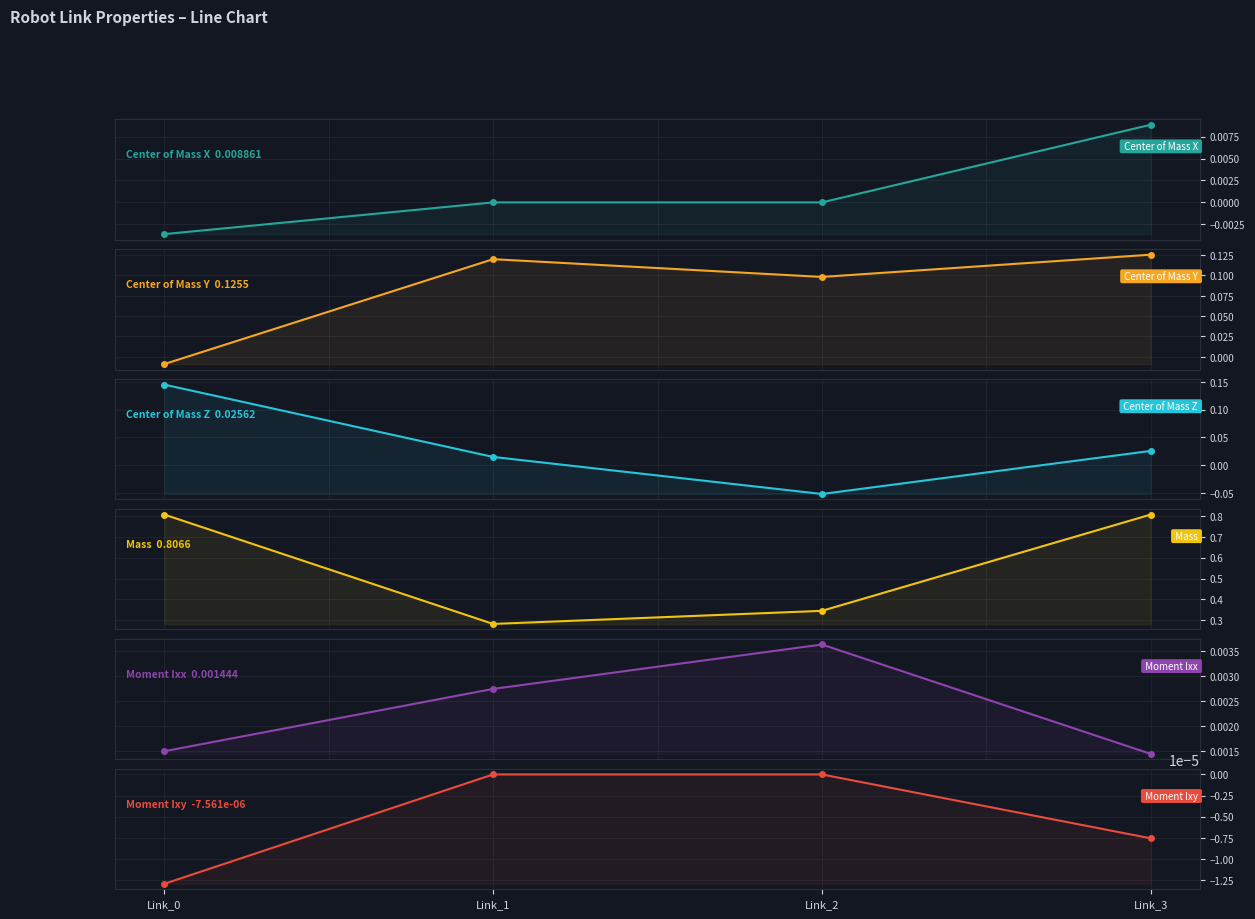

Reading right to left, list all the values displayed in this chart.

Center of Mass X: Link_3=0.0	Link_2=0.0	Link_1=-0.0	Link_0=-0.0
Center of Mass Y: Link_3=0.1	Link_2=0.1	Link_1=0.1	Link_0=-0.0
Center of Mass Z: Link_3=0.0	Link_2=-0.1	Link_1=0.0	Link_0=0.1
Mass: Link_3=0.8	Link_2=0.3	Link_1=0.3	Link_0=0.8
Moment Ixx: Link_3=0.0	Link_2=0.0	Link_1=0.0	Link_0=0.0
Moment Ixy: Link_3=-0.0	Link_2=0.0	Link_1=0.0	Link_0=-0.0